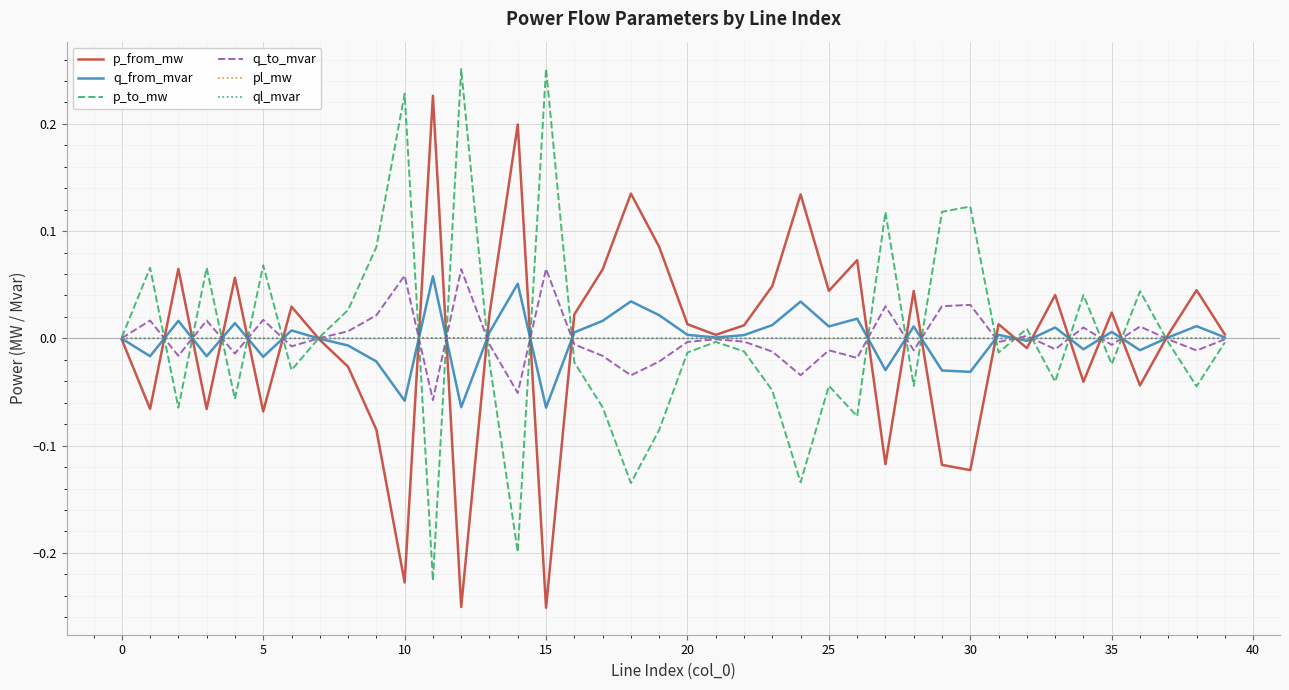

In ql_mvar, how many points are lower than both neighbors (excluding endpoints)?

11